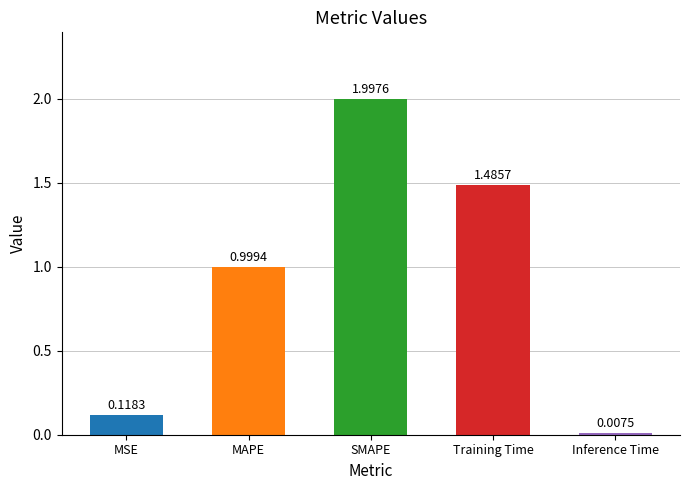

What is the label of the 3rd bar from the right?

SMAPE